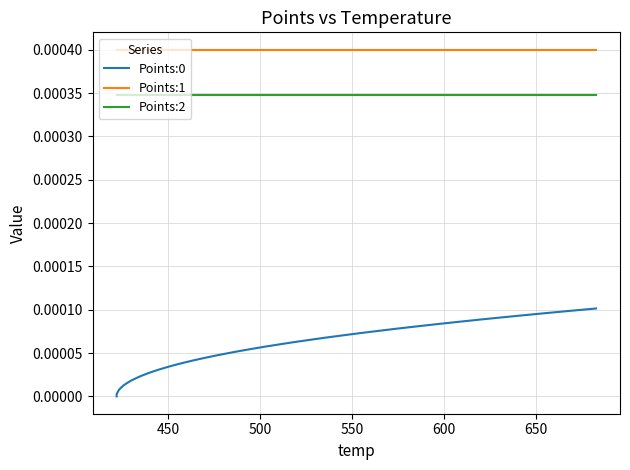

Which series has the largest total across all categories?

Points:1